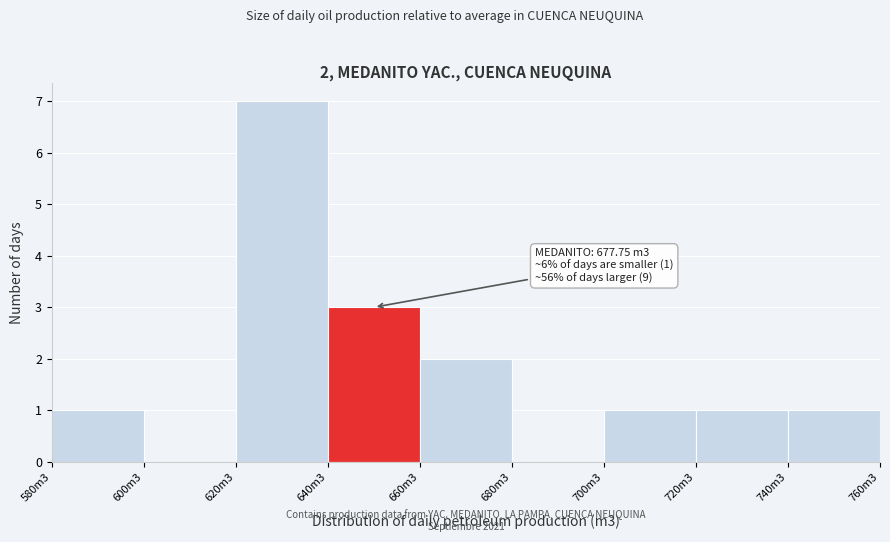

Reading left to right, transcribe all the data shown in this chart.

580m3=1	600m3=0	620m3=7	640m3=3	660m3=2	680m3=0	700m3=1	720m3=1	740m3=1